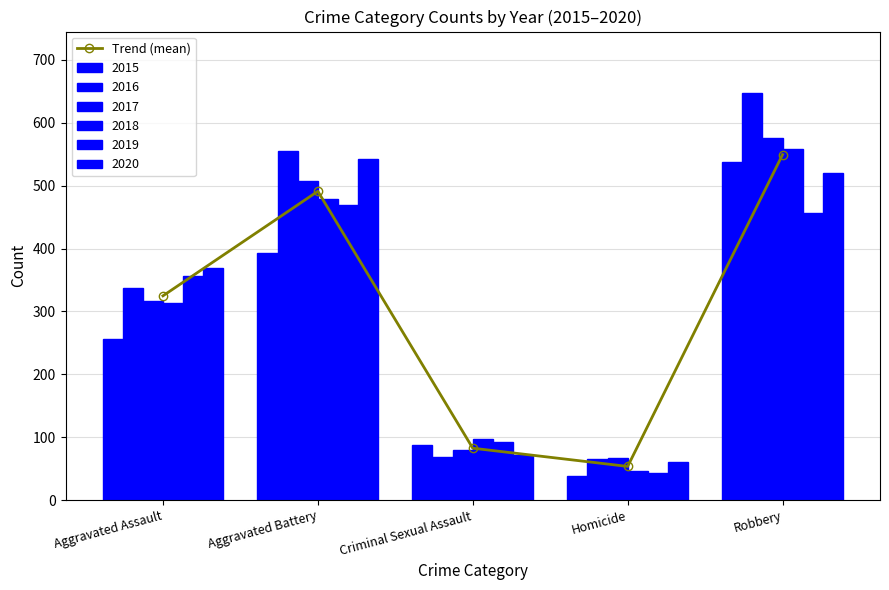

List the labels in order of value, largest first.

Robbery, Aggravated Battery, Aggravated Assault, Criminal Sexual Assault, Homicide